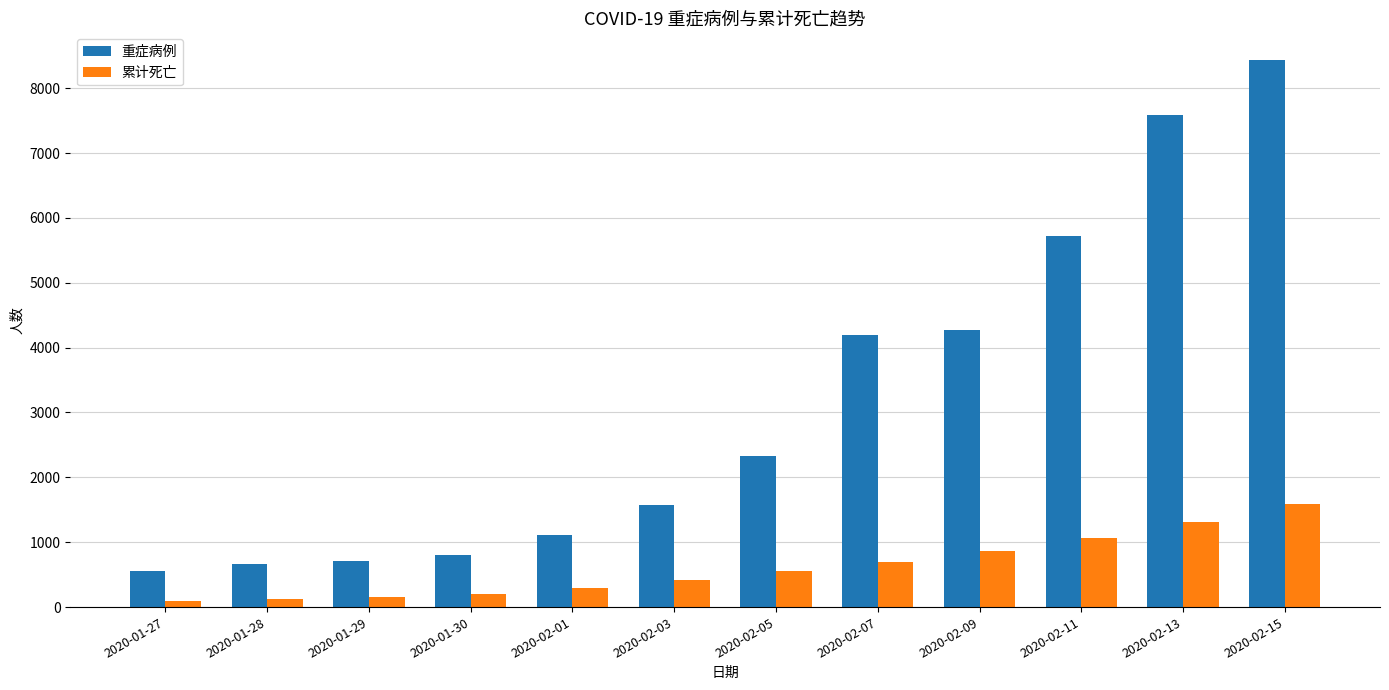

Which category has the highest value across all series?

2020-02-15